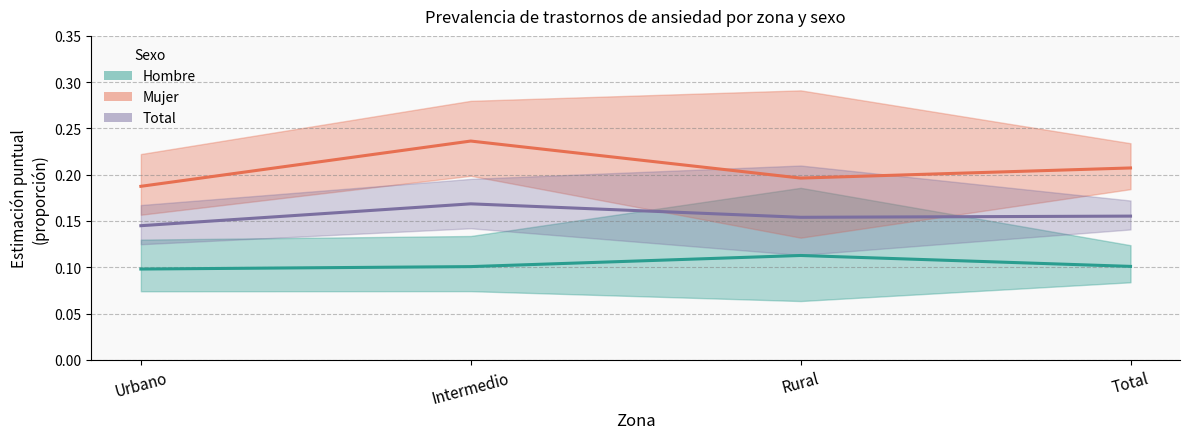

True or false: Hombre (estimación) and Mujer (estimación) intersect in this chart.

False